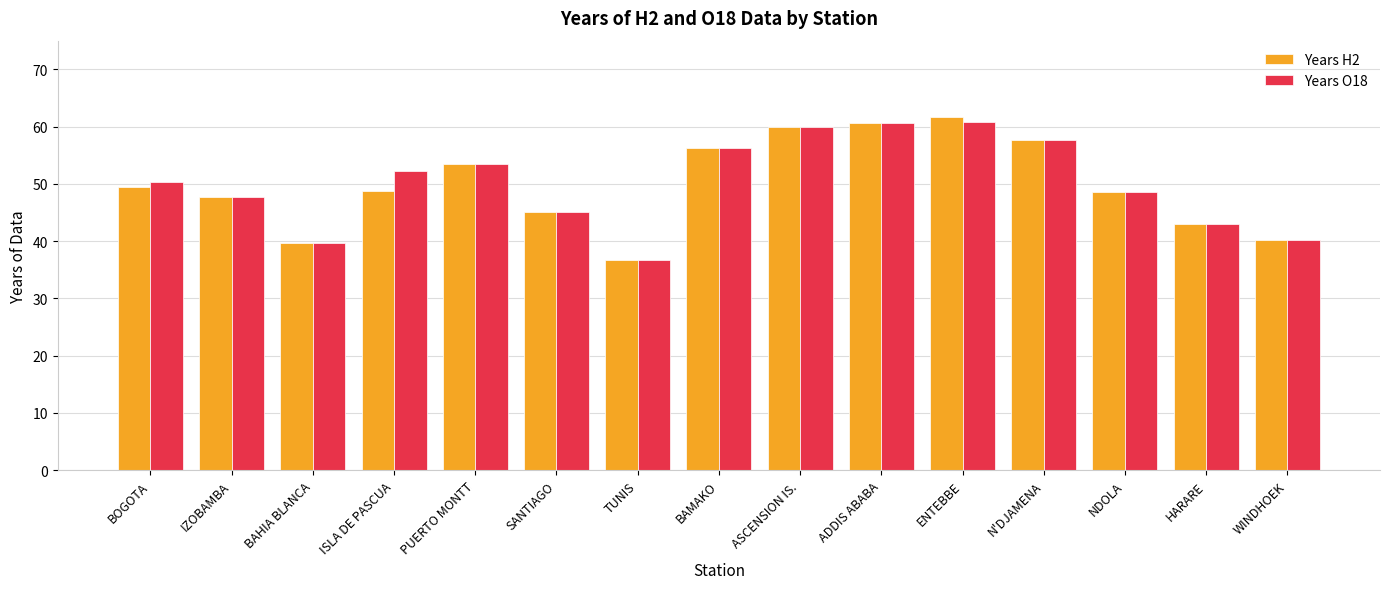

How many groups of bars are there?

15